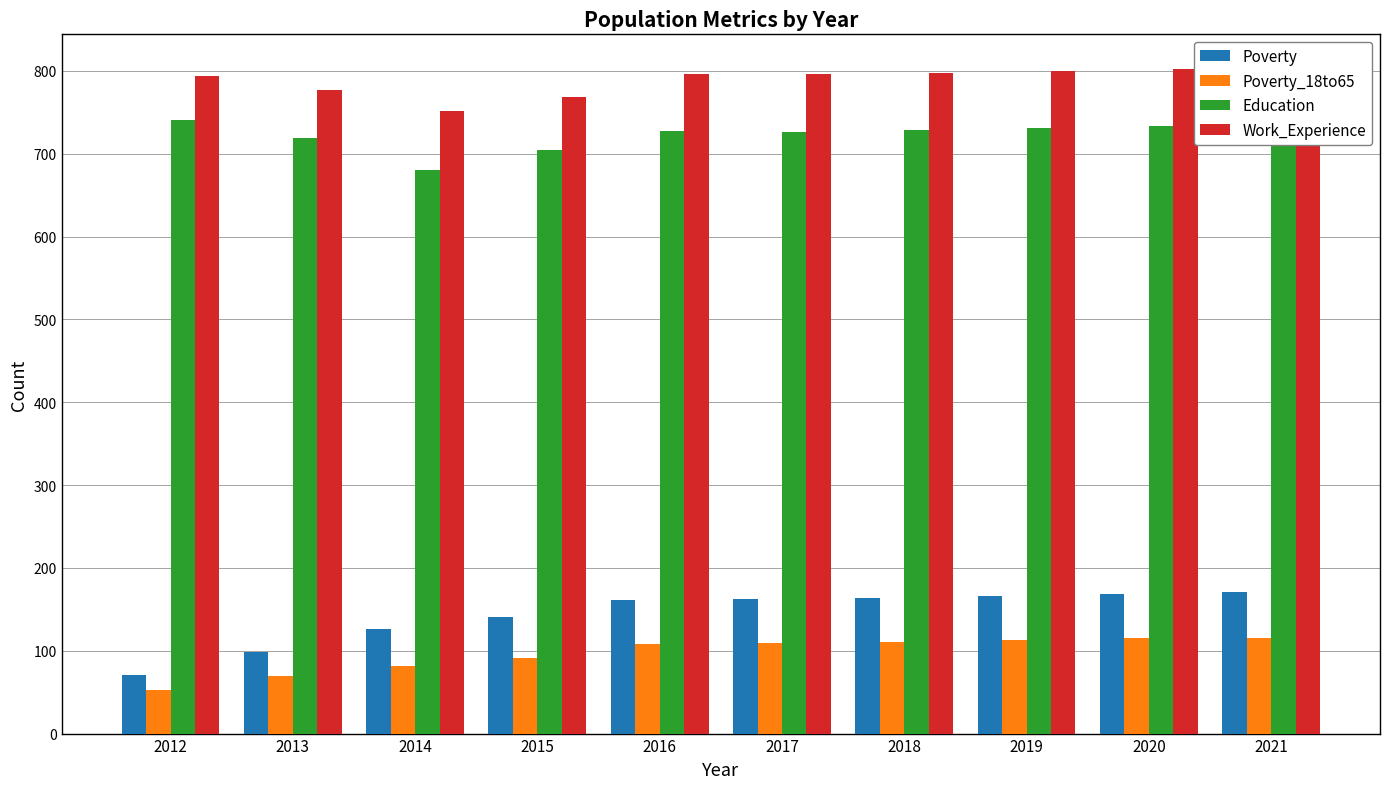

How many bars are there in each group?

4